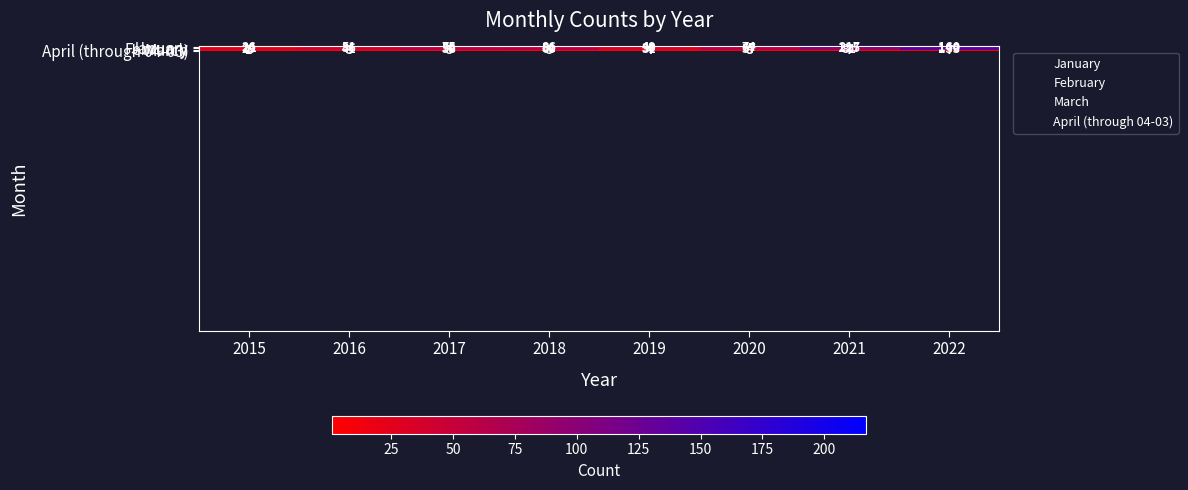

What is the average value of the March series?

61